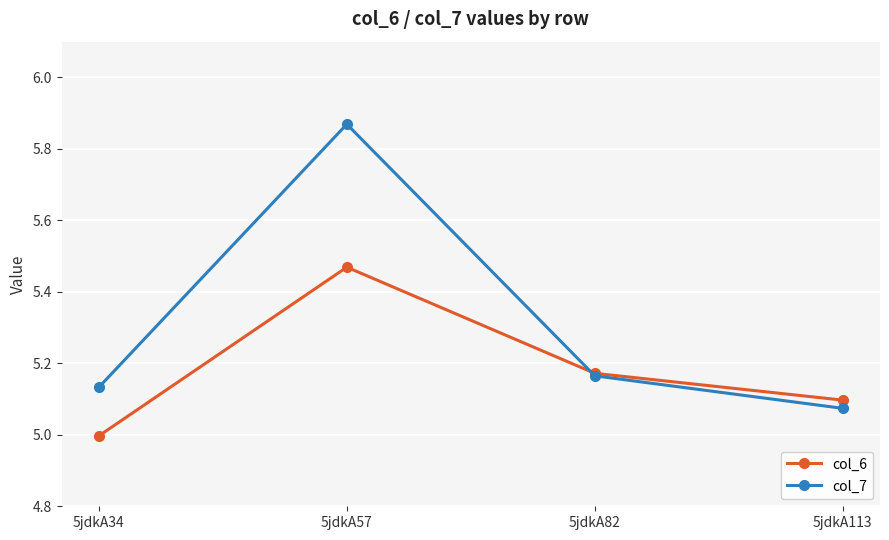

Which category has the highest value in the col_7 series?

5jdkA57